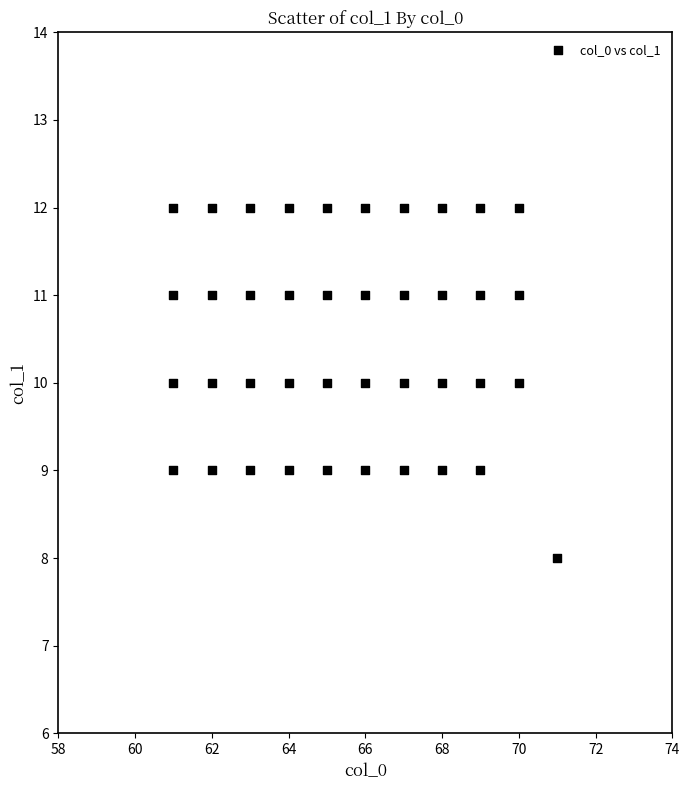

What is the range of Y values (max minus min)?

4